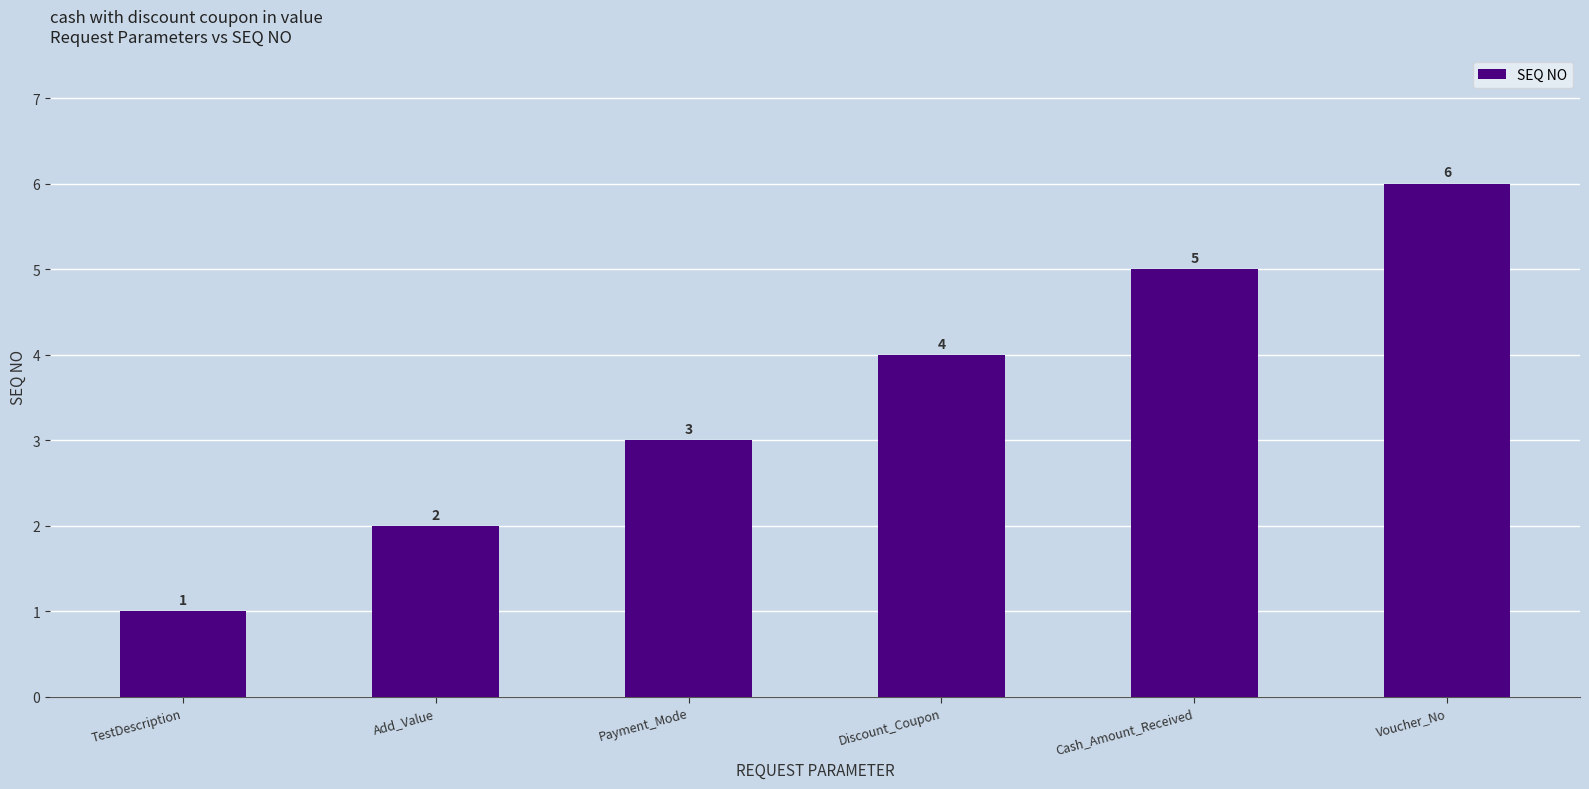

Reading left to right, list all the values displayed in this chart.

1	2	3	4	5	6